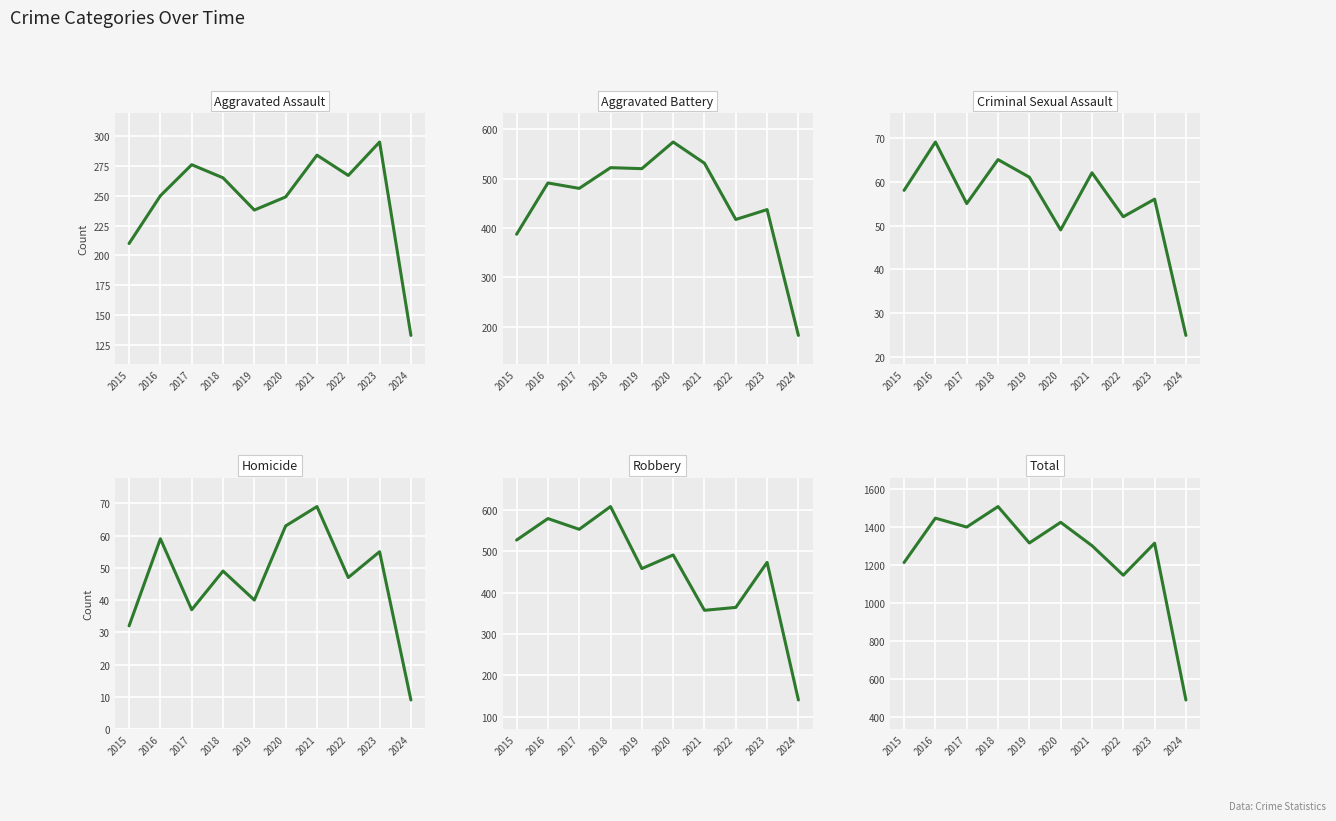

Rank the series by their maximum value, from highest to lowest.

Total, Robbery, Aggravated Battery, Aggravated Assault, Criminal Sexual Assault, Homicide